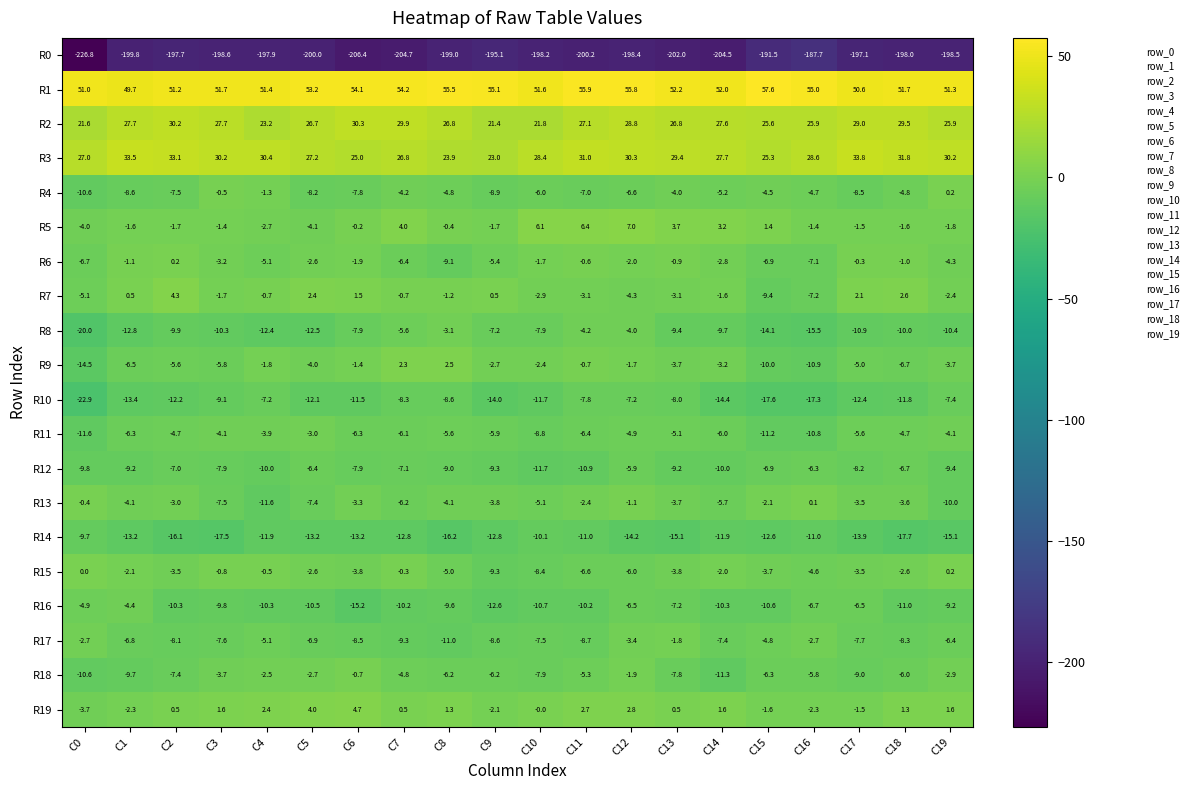

What is the difference between the second highest and second lowest values in the R3 series?

9.6